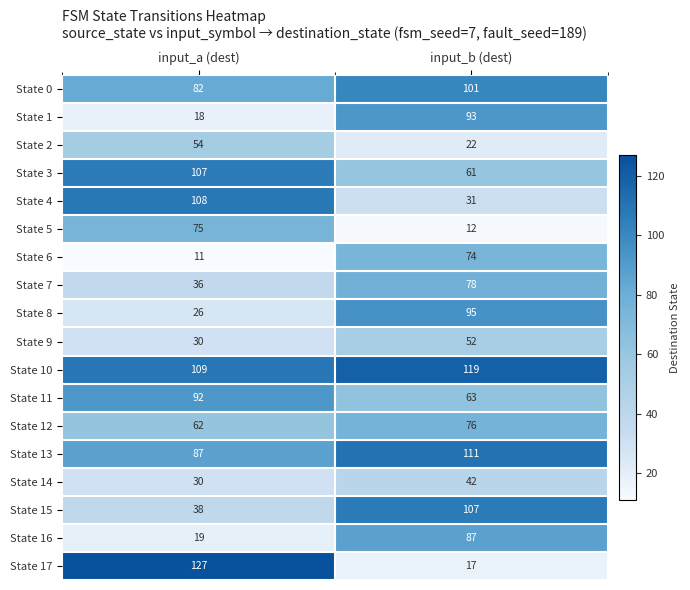

True or false: State 11 has a value of 92 at input_a (dest).

True